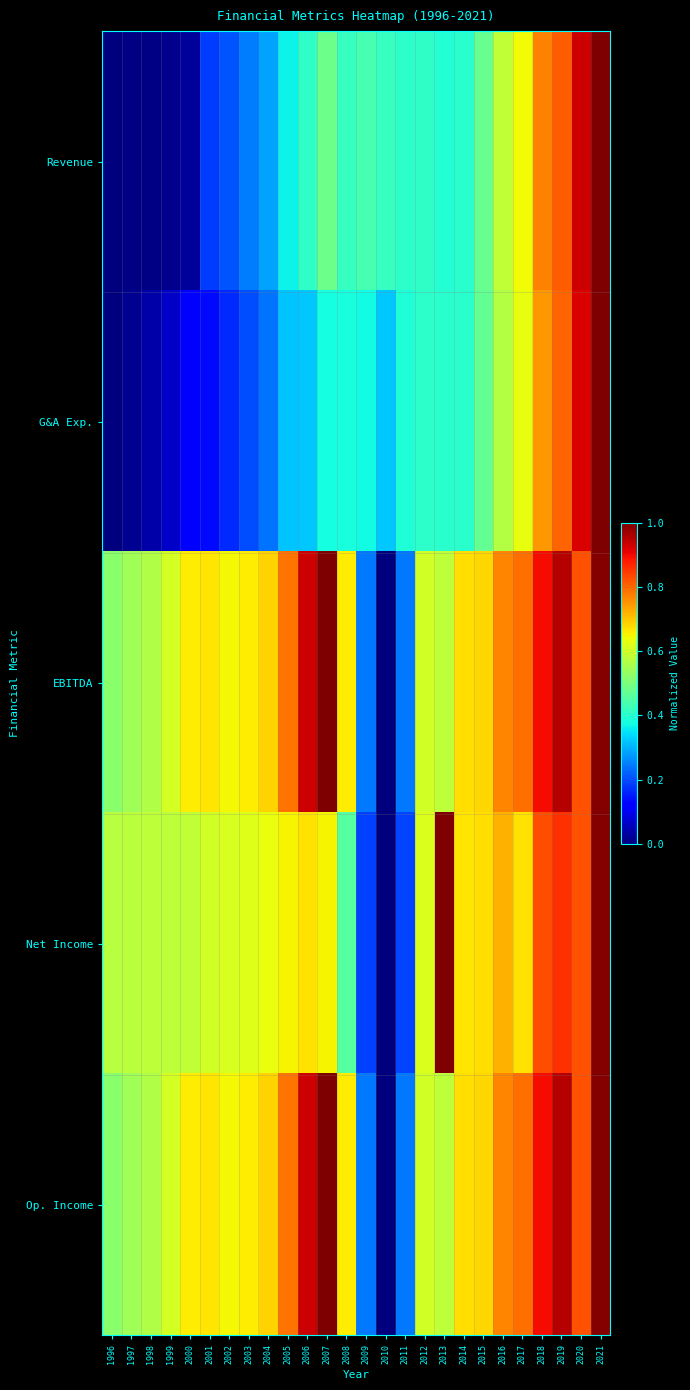

Reading left to right, what are all the values shown in this chart?

Revenue: 1996=0.0	1997=0.0	1998=0.0	1999=0.0	2000=0.0	2001=0.2	2002=0.2	2003=0.2	2004=0.3	2005=0.4	2006=0.4	2007=0.5	2008=0.4	2009=0.4	2010=0.4	2011=0.4	2012=0.4	2013=0.4	2014=0.4	2015=0.5	2016=0.6	2017=0.6	2018=0.8	2019=0.8	2020=0.9	2021=1.0
G&A Exp.: 1996=0.0	1997=0.0	1998=0.0	1999=0.1	2000=0.1	2001=0.1	2002=0.2	2003=0.2	2004=0.2	2005=0.3	2006=0.3	2007=0.4	2008=0.4	2009=0.4	2010=0.3	2011=0.4	2012=0.4	2013=0.4	2014=0.4	2015=0.5	2016=0.6	2017=0.6	2018=0.7	2019=0.8	2020=0.9	2021=1.0
EBITDA: 1996=0.5	1997=0.5	1998=0.6	1999=0.6	2000=0.7	2001=0.7	2002=0.6	2003=0.7	2004=0.7	2005=0.8	2006=0.9	2007=1.0	2008=0.7	2009=0.2	2010=0.0	2011=0.2	2012=0.6	2013=0.6	2014=0.7	2015=0.7	2016=0.8	2017=0.8	2018=0.9	2019=1.0	2020=0.8	2021=1.0
Net Income: 1996=0.6	1997=0.6	1998=0.6	1999=0.6	2000=0.6	2001=0.6	2002=0.6	2003=0.6	2004=0.6	2005=0.7	2006=0.7	2007=0.7	2008=0.5	2009=0.2	2010=0.0	2011=0.2	2012=0.6	2013=1.0	2014=0.7	2015=0.7	2016=0.7	2017=0.7	2018=0.8	2019=0.9	2020=0.8	2021=1.0
Op. Income: 1996=0.5	1997=0.5	1998=0.6	1999=0.6	2000=0.7	2001=0.7	2002=0.6	2003=0.7	2004=0.7	2005=0.8	2006=0.9	2007=1.0	2008=0.7	2009=0.2	2010=0.0	2011=0.2	2012=0.6	2013=0.6	2014=0.7	2015=0.7	2016=0.8	2017=0.8	2018=0.9	2019=1.0	2020=0.8	2021=1.0